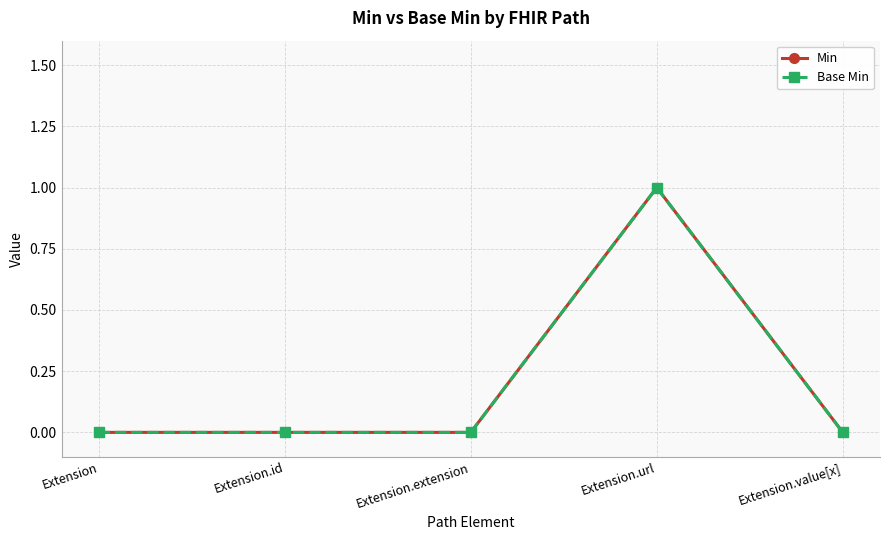

What is the label of the 5th point from the right?

Extension